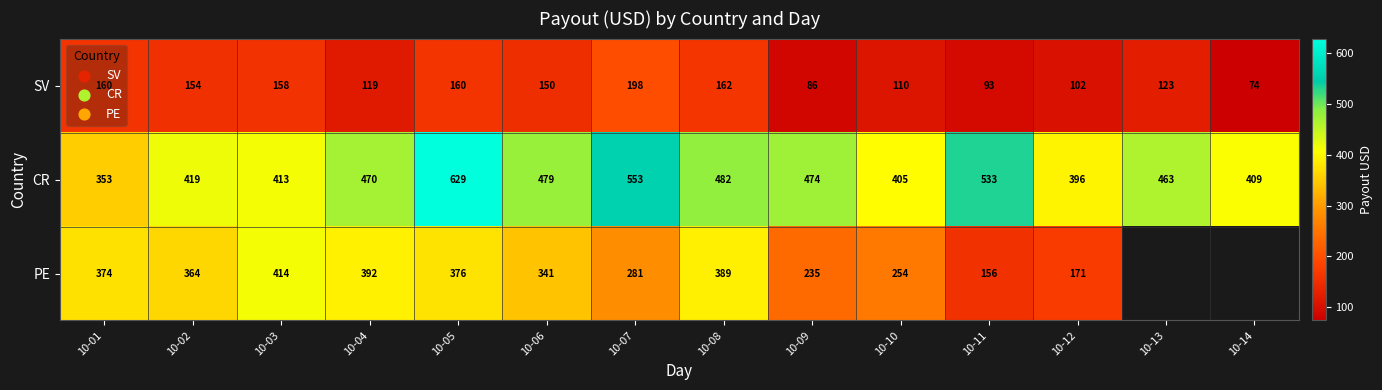

Rank the series at 10-07 from highest to lowest value.

CR, PE, SV